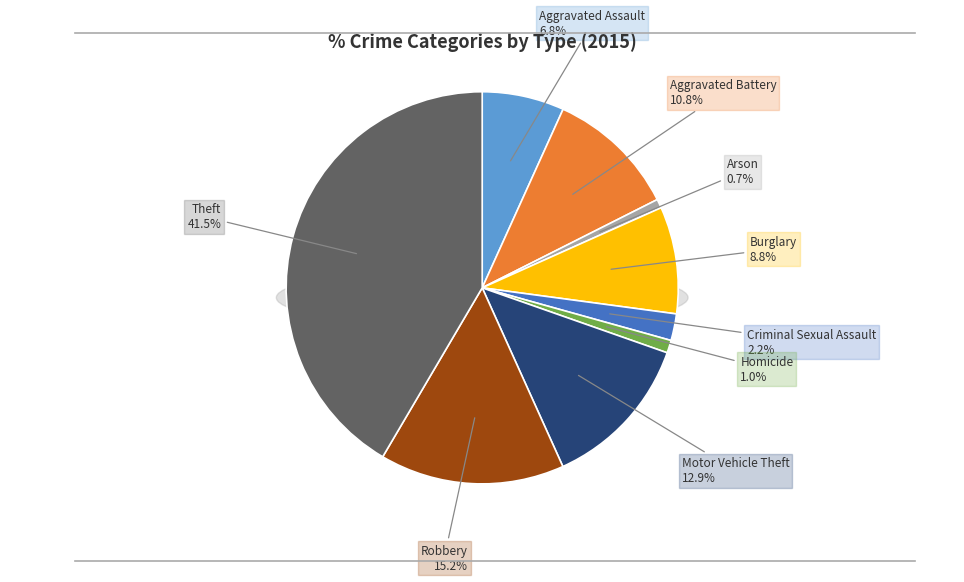

To the nearest percent, what is the average slice percentage?

11%